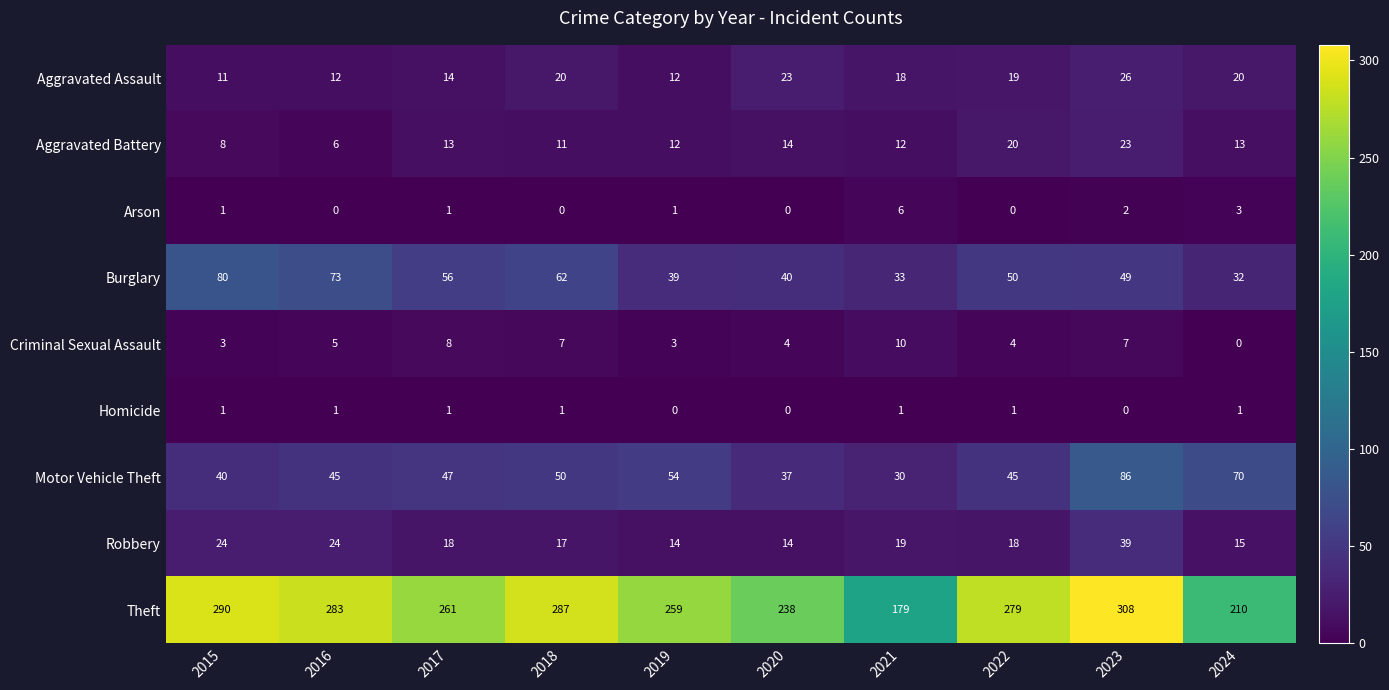

The Homicide series shows -1 at 2023. True or false?

False